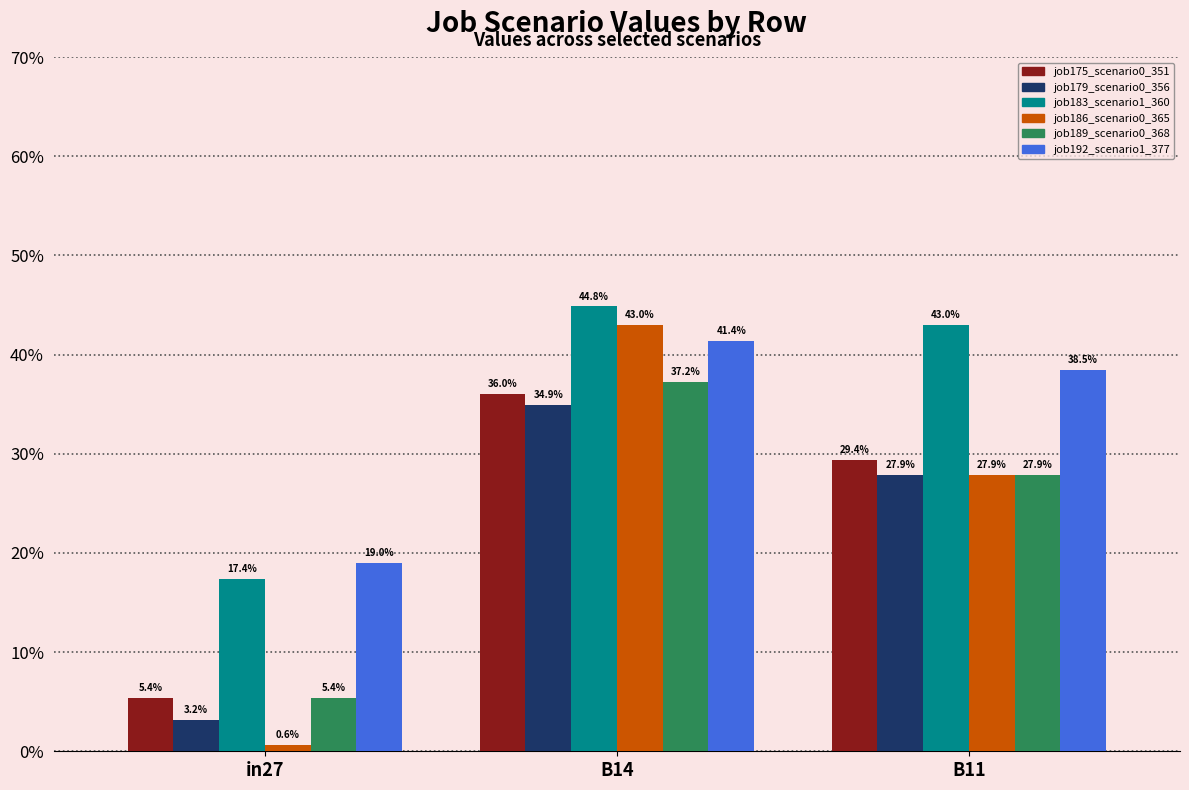

Are the bars horizontal?

No